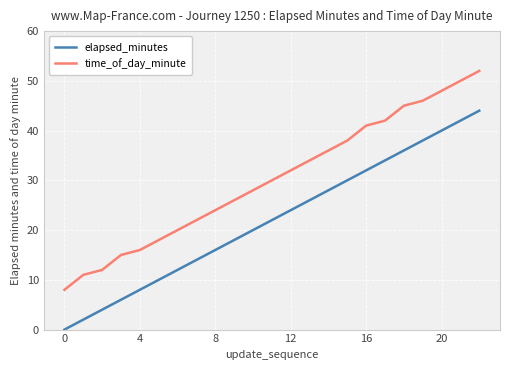

List the series in order of their peak value, lowest first.

elapsed_minutes, time_of_day_minute